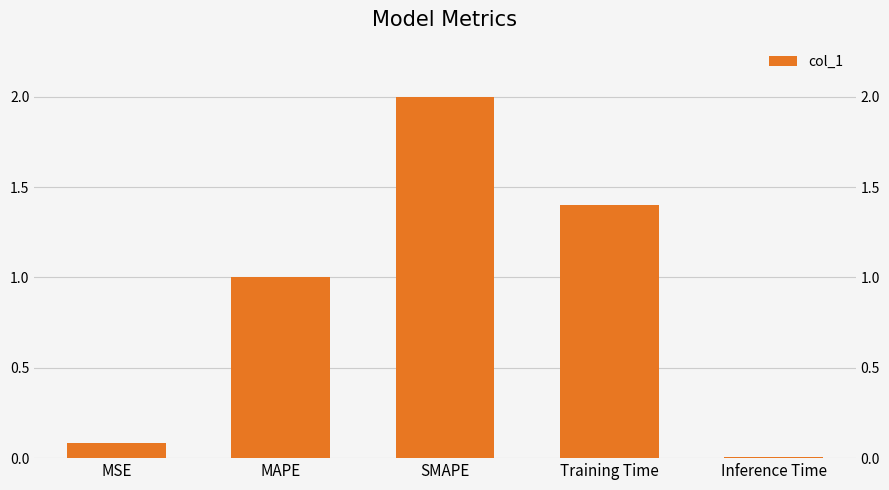

What is the difference between the values at SMAPE and MAPE?

1.0